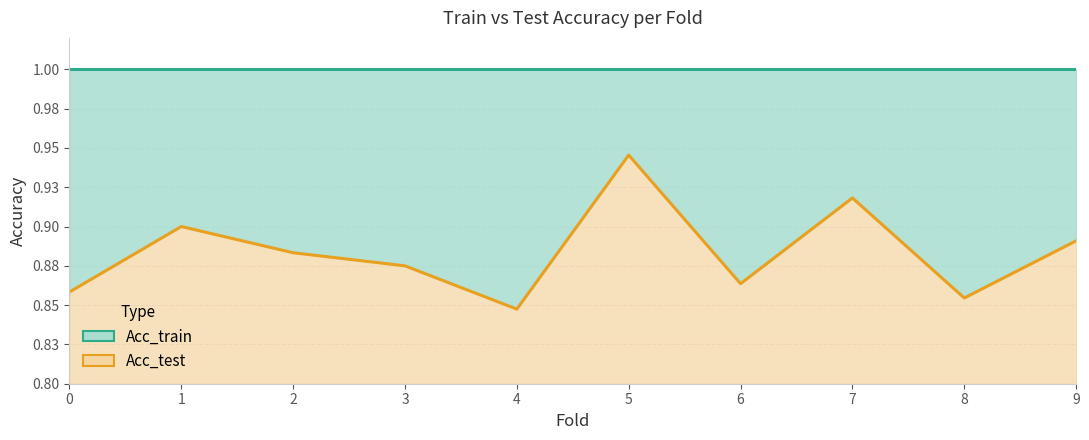

Reading right to left, list all the values displayed in this chart.

9=0.9	8=0.9	7=0.9	6=0.9	5=0.9	4=0.8	3=0.9	2=0.9	1=0.9	0=0.9